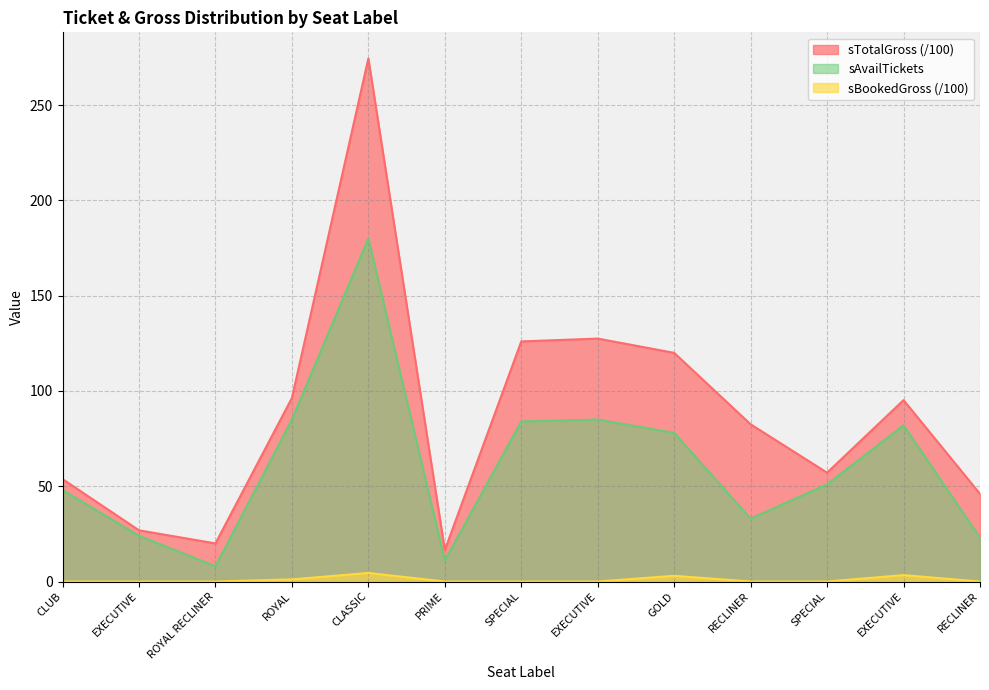

Which category has the highest value in the sBookedGross series?

CLASSIC